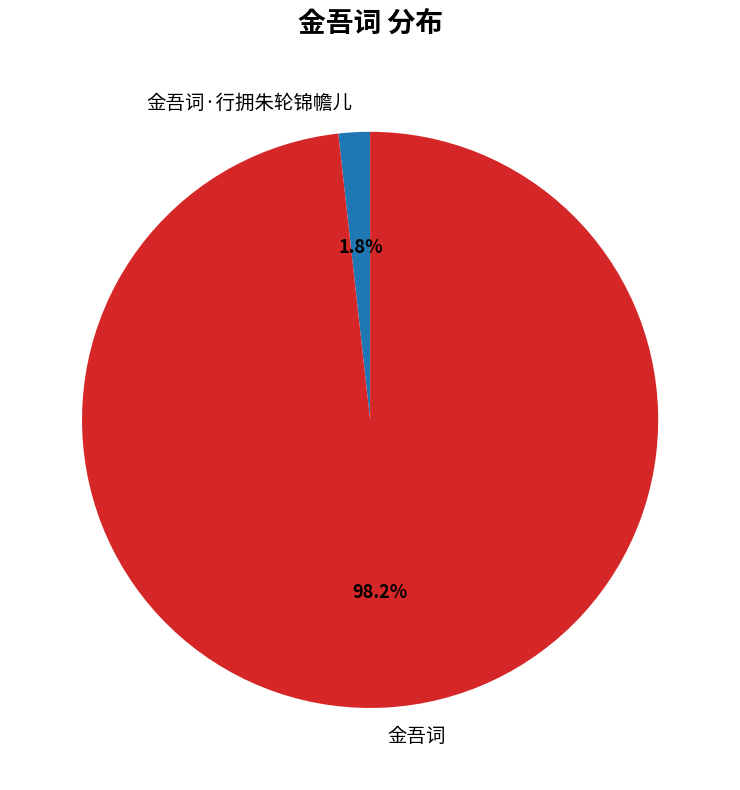

Rank the categories by value from lowest to highest.

金吾词·行拥朱轮锦幨儿, 金吾词